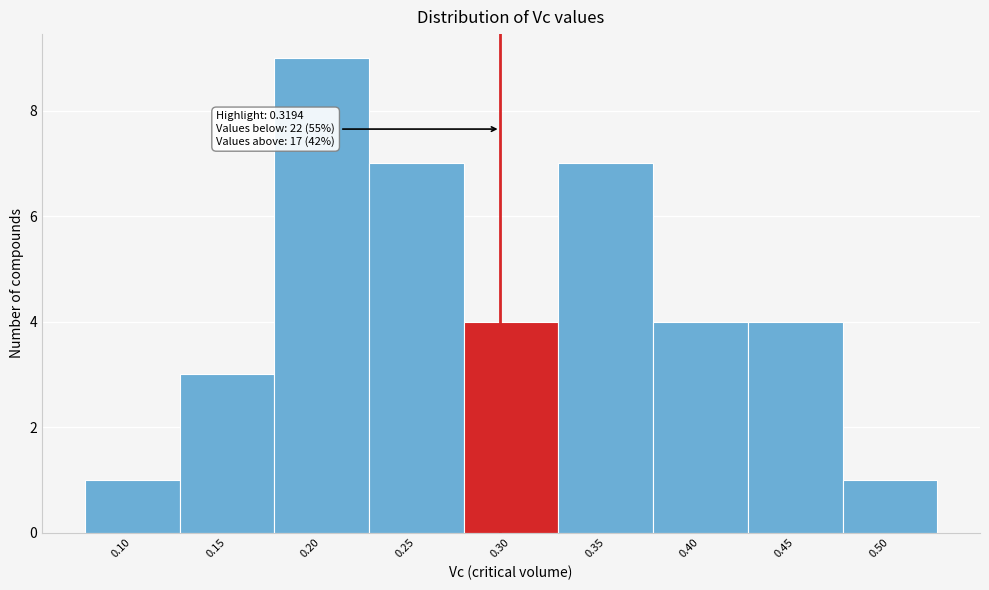

Reading left to right, transcribe all the data shown in this chart.

1	3	9	7	4	7	4	4	1